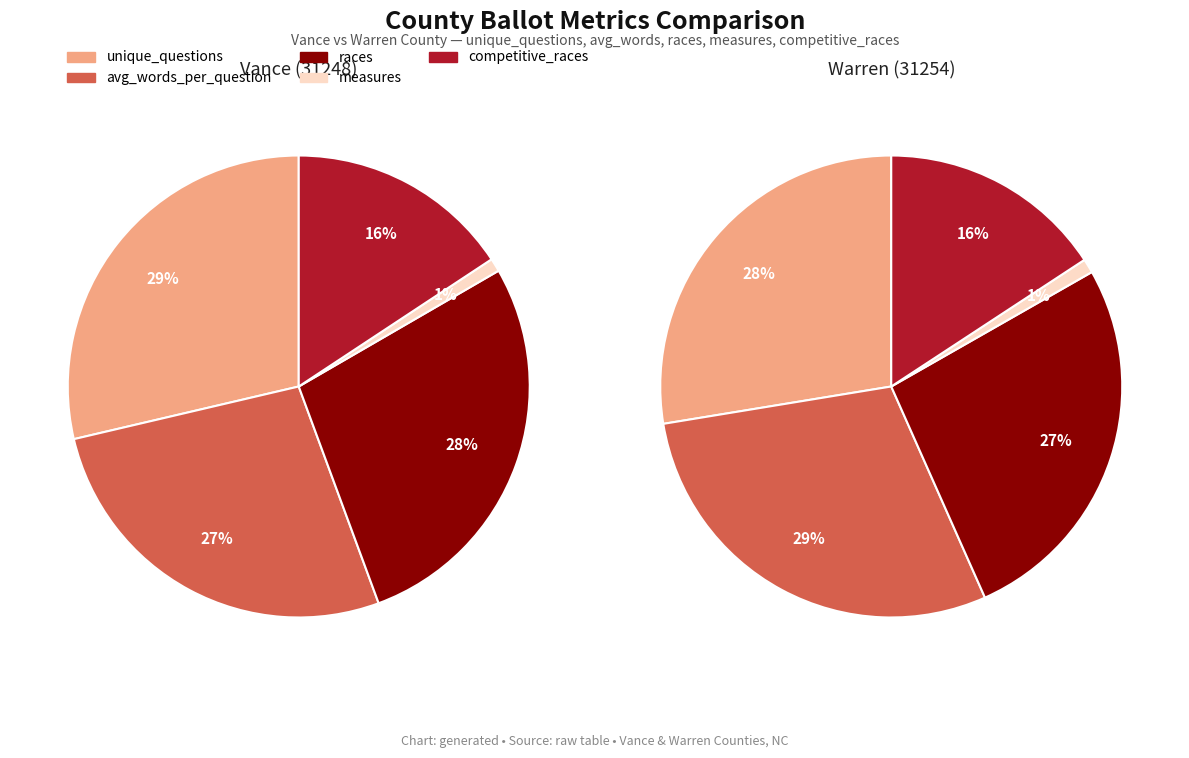

Is it true that Warren (31254) is 60% of the pie?

False